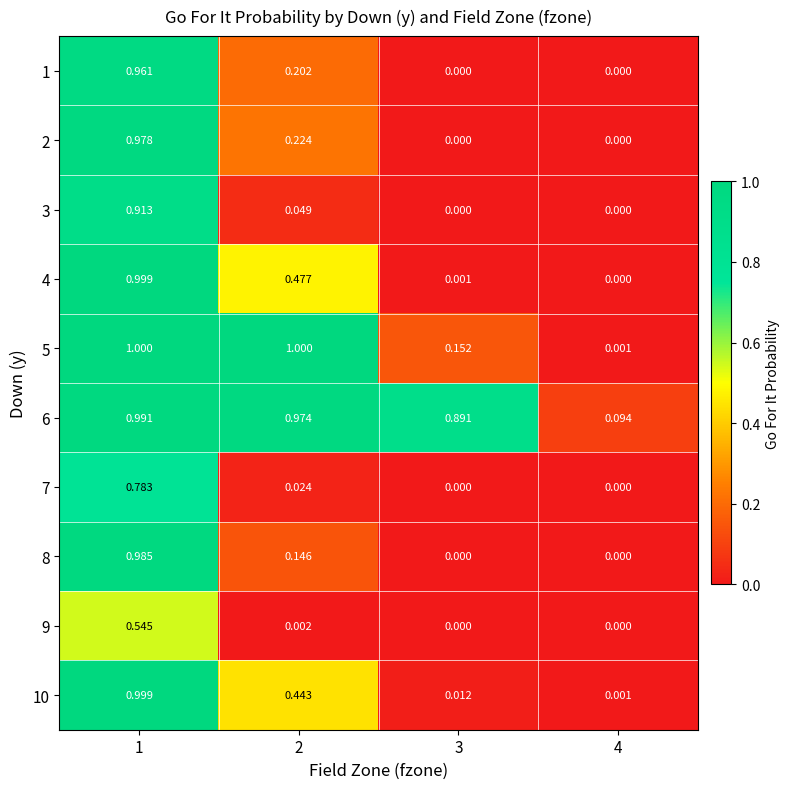

What is the maximum value shown in the chart?

1.0